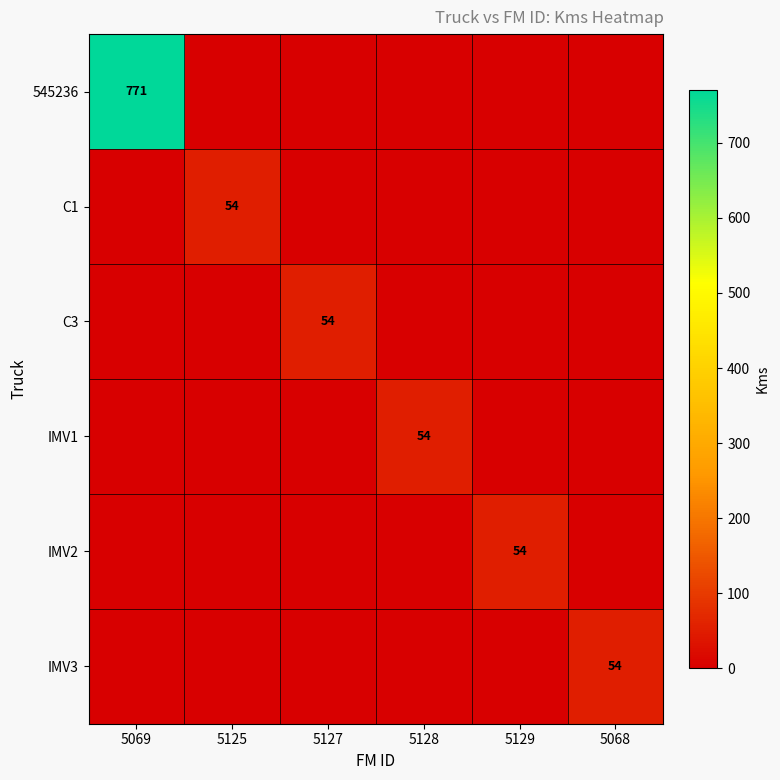

How many series are shown in this chart?

6